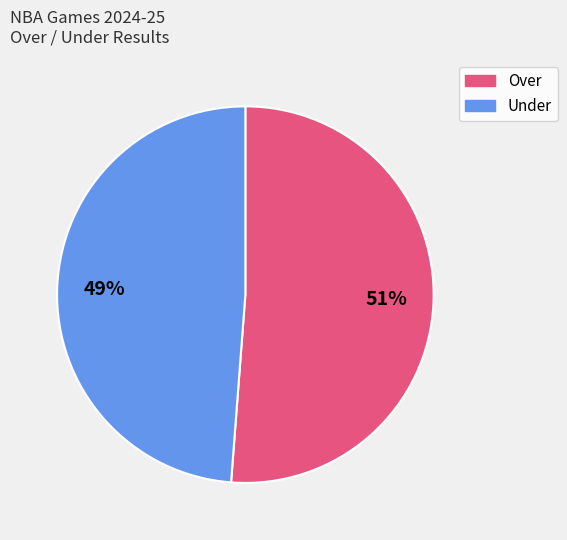

Is there any slice that represents more than half of the pie?

Yes